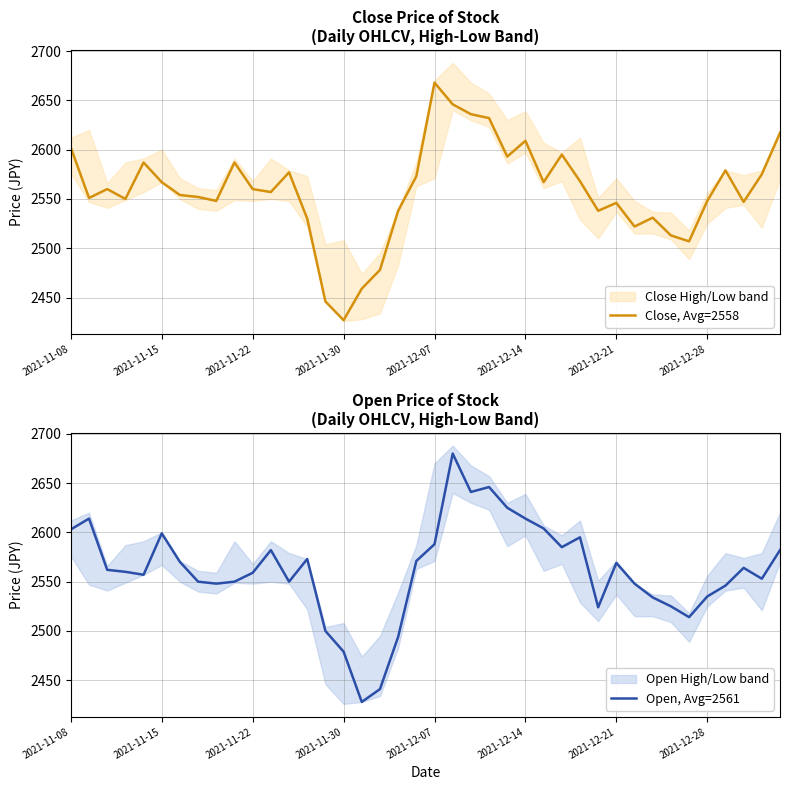

Which category has the lowest value in the Close, Avg=2558 series?

2021-11-30